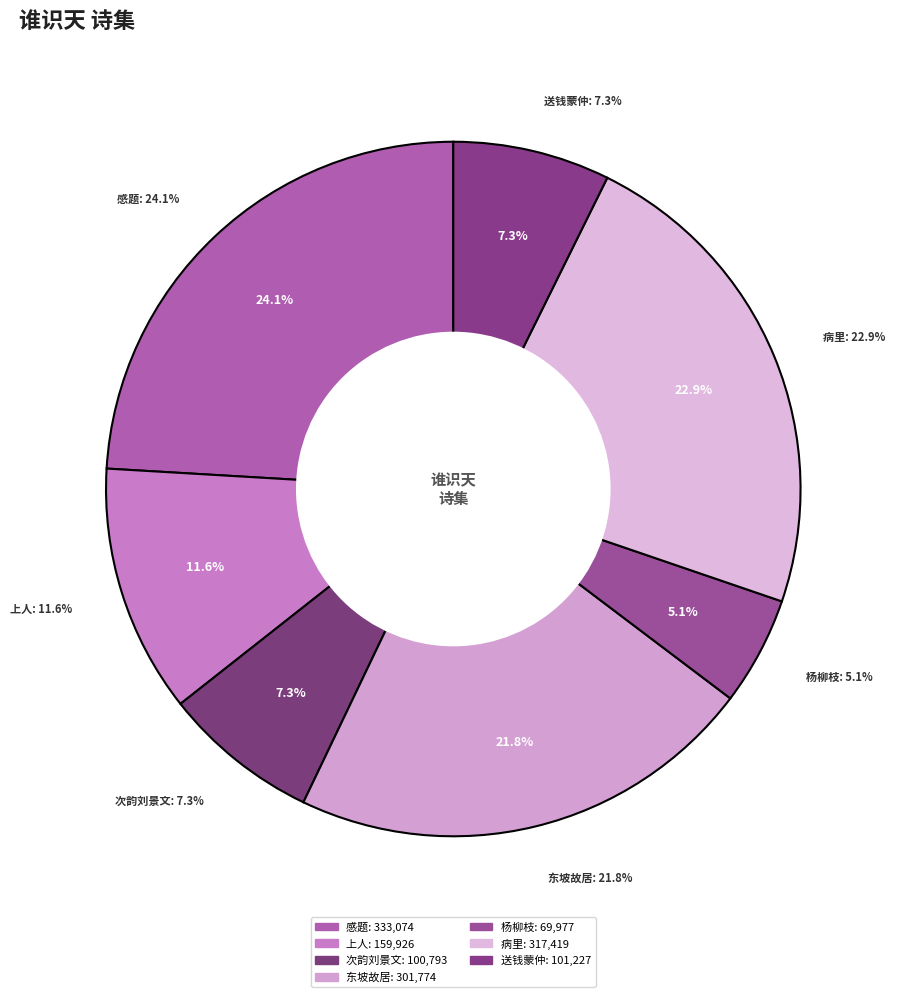

Is it true that 次韵刘景文送钱蒙仲三首其一谁识天闲老骥途 is 7% of the pie?

True